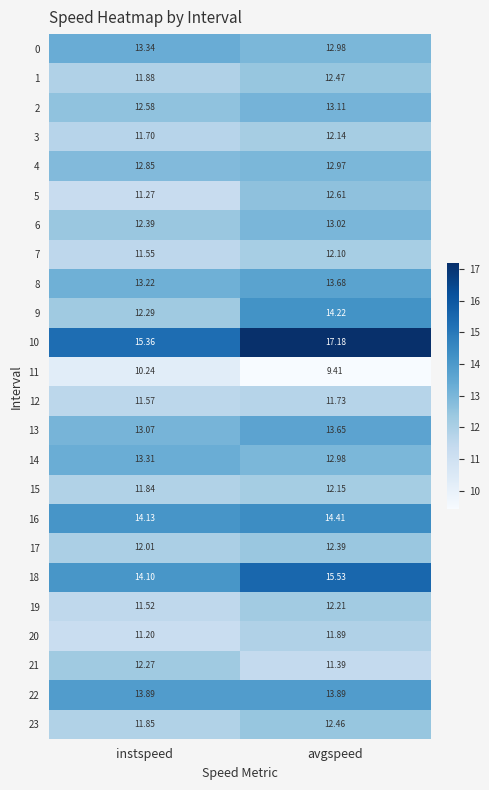

List the labels in order of 18 value, largest first.

avgspeed, instspeed